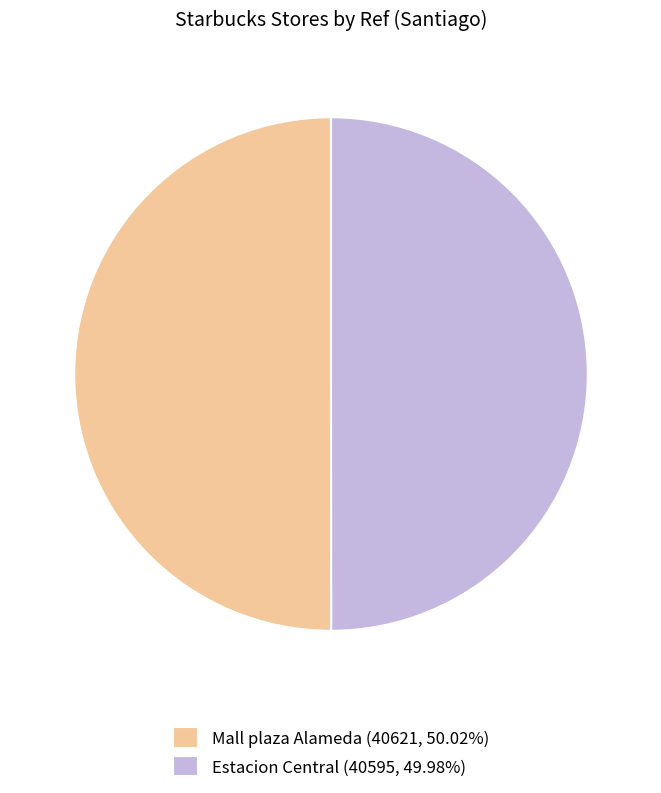

Is the sum of Mall plaza Alameda (40621, 50.02%) and Estacion Central (40595, 49.98%) greater than half?

Yes